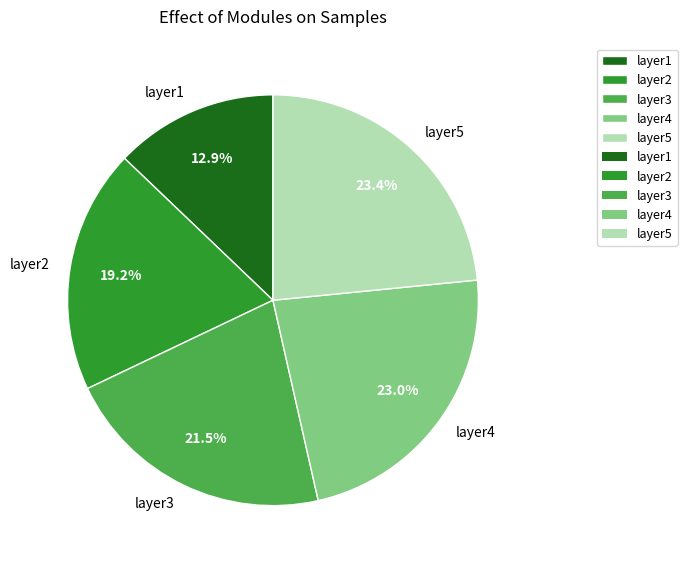

Does layer3 account for over 50% of the chart?

No